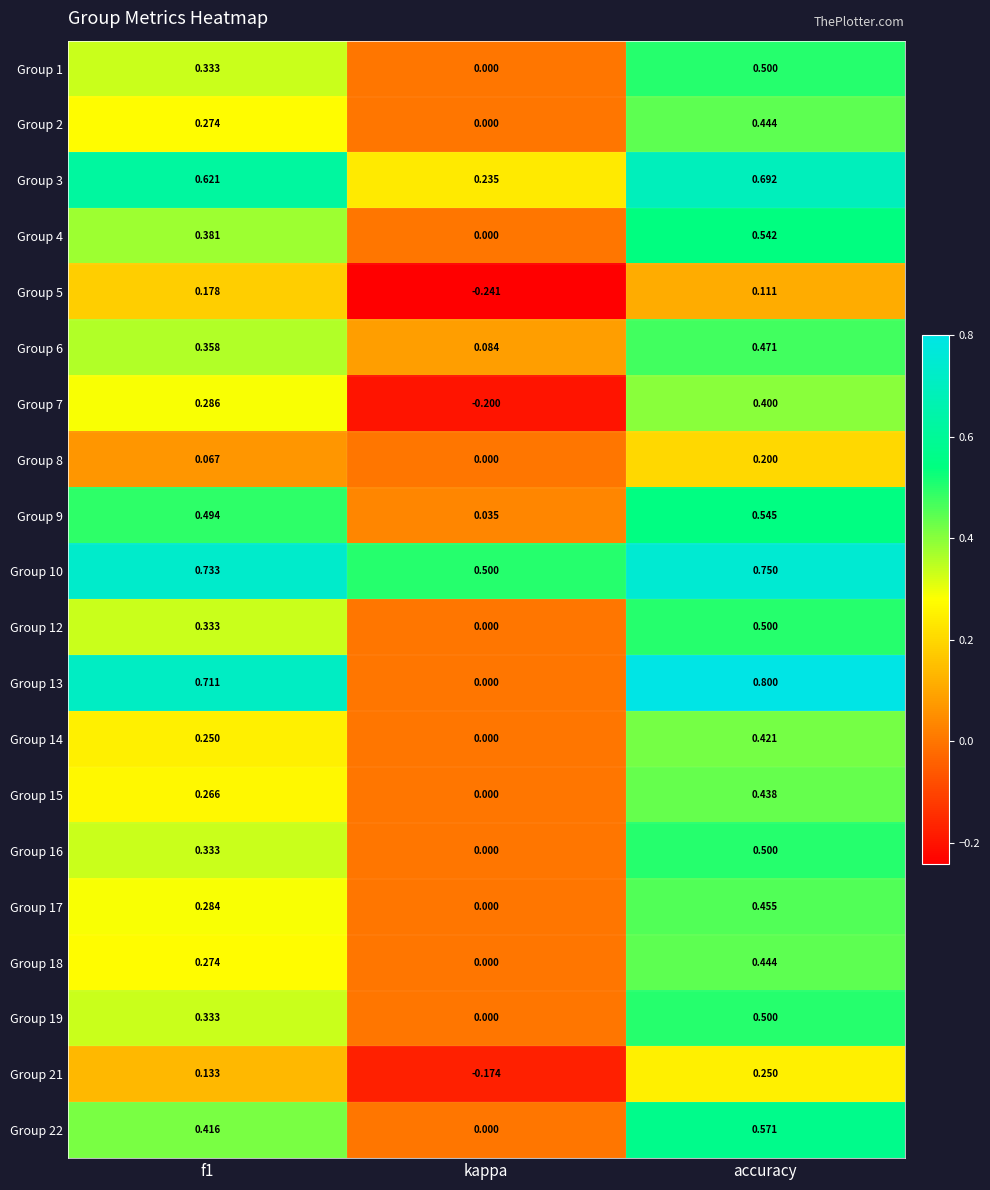

At which label does Group 13 reach its peak?

accuracy